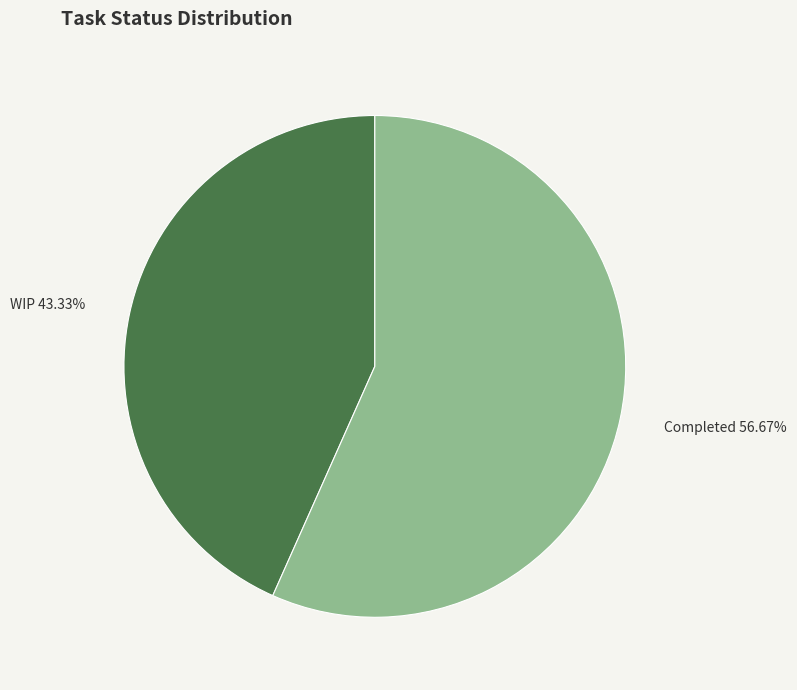

To the nearest percent, what is the combined percentage of WIP and Completed?

100%